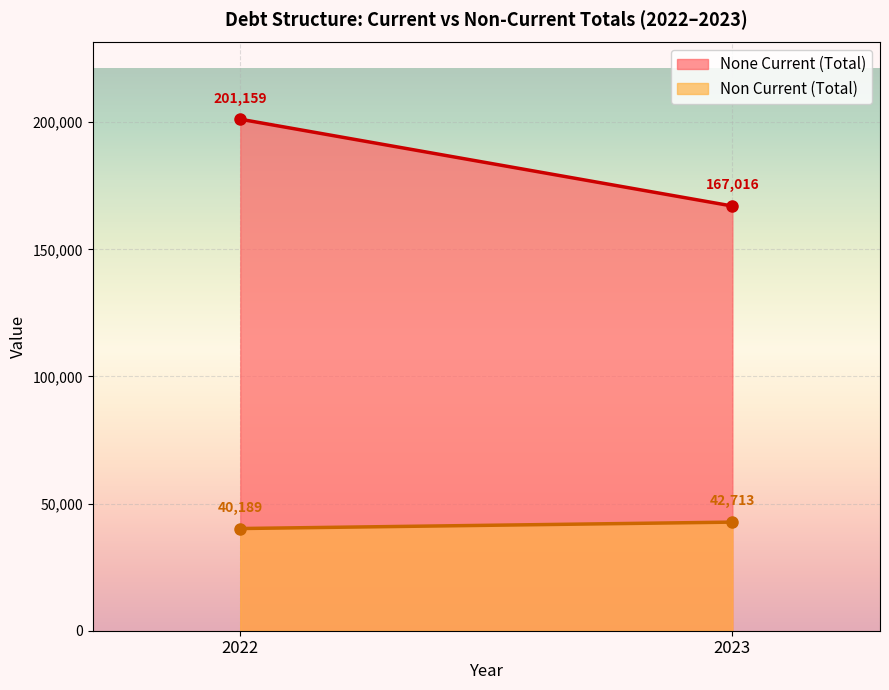

The None Current series shows 89131 at Obligations under finance lease. True or false?

False